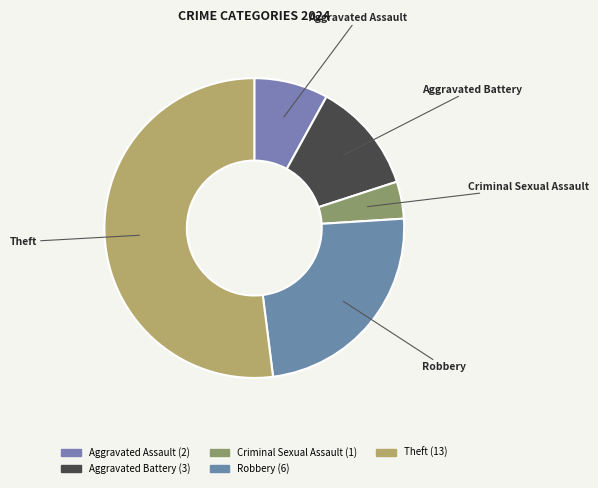

Is the sum of Aggravated Assault and Robbery greater than half?

No